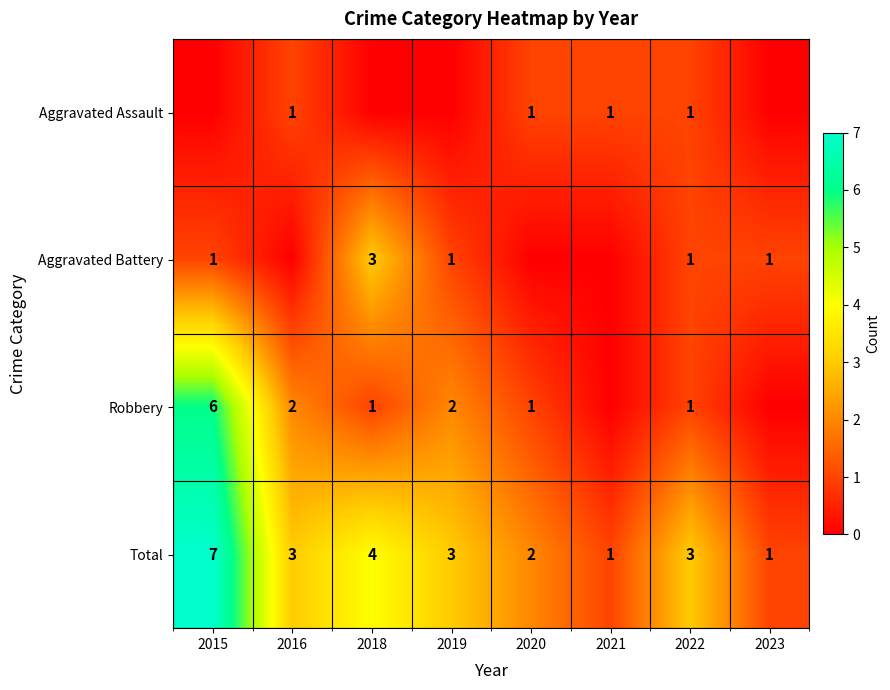

How many distinct data groups are displayed?

4